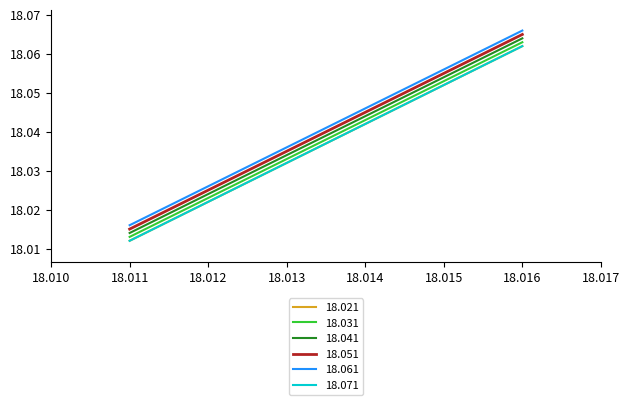

Is this an area chart (filled region under the line)?

No